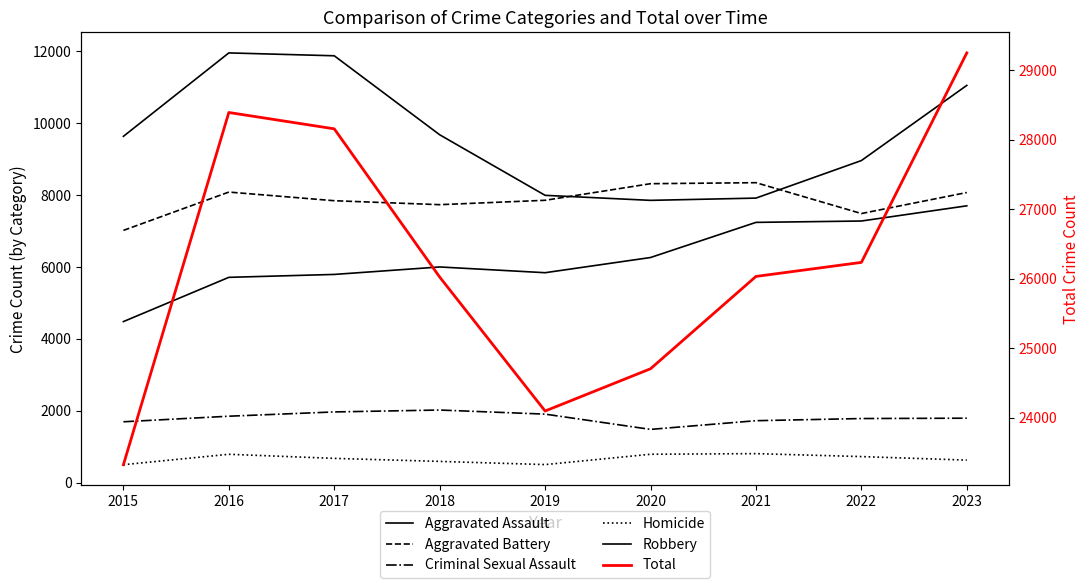

Which has a higher value, 2015 or 2022?

2022